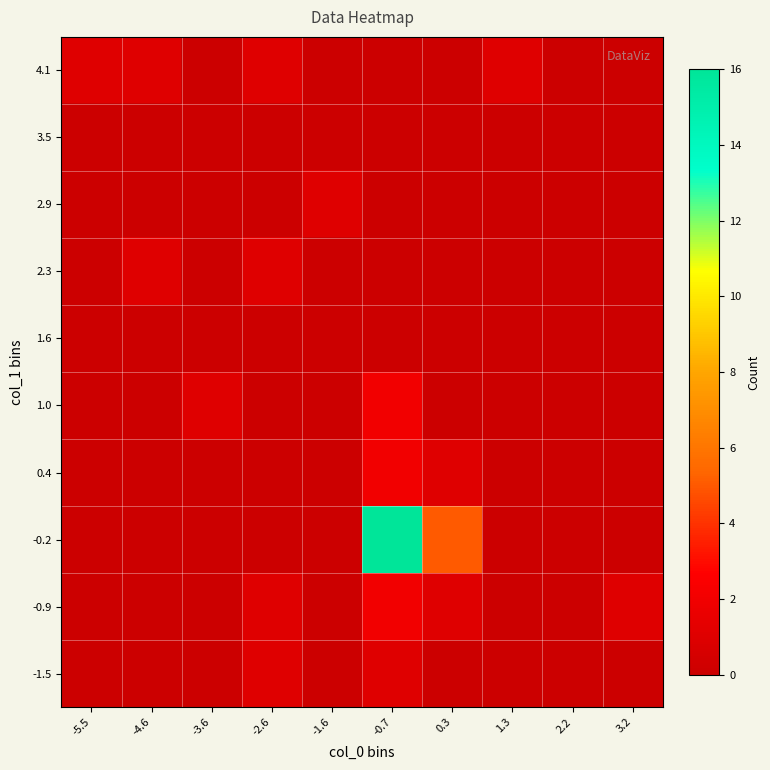

At which category is the sum across all series the highest?

-0.7